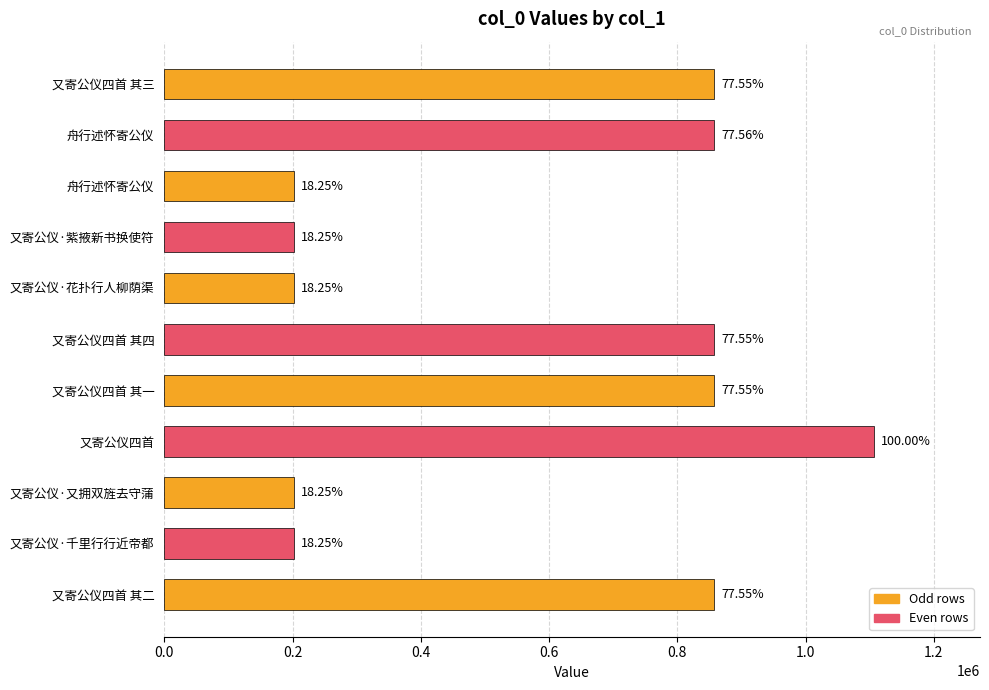

How many bars are there in total?

11